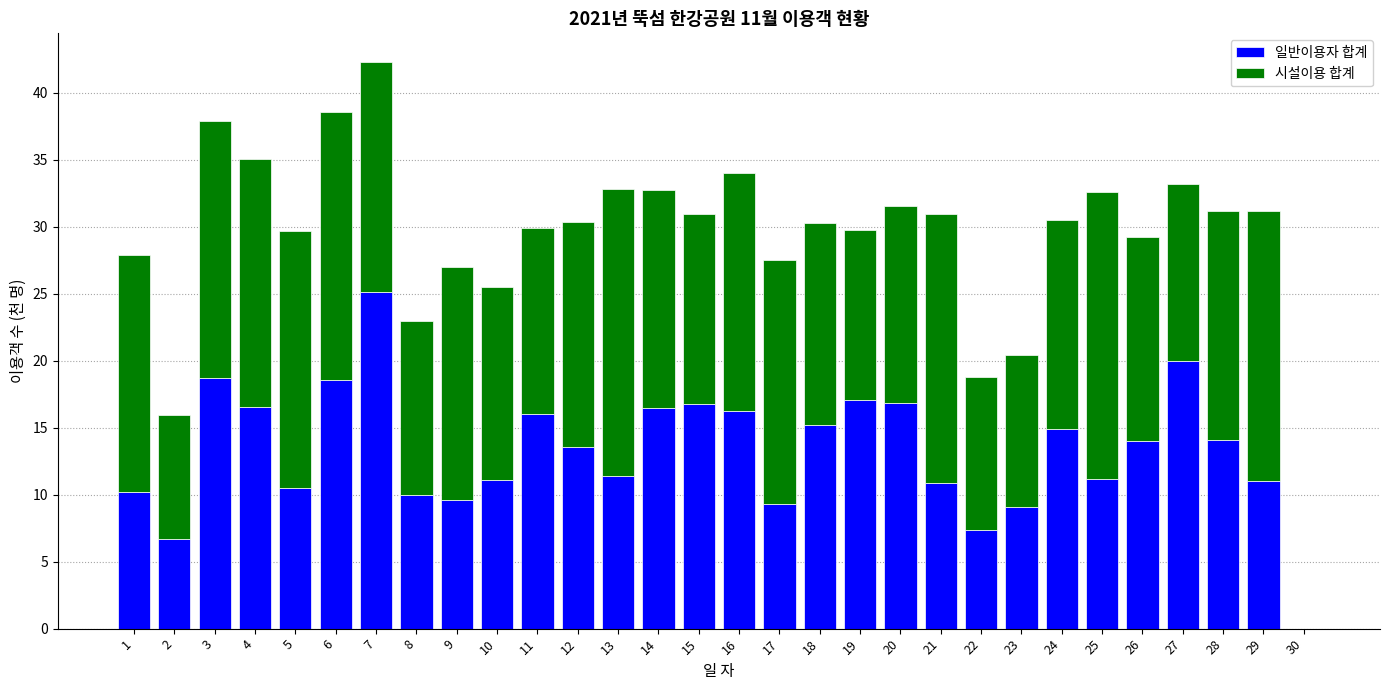

At which category is the sum across all series the highest?

7